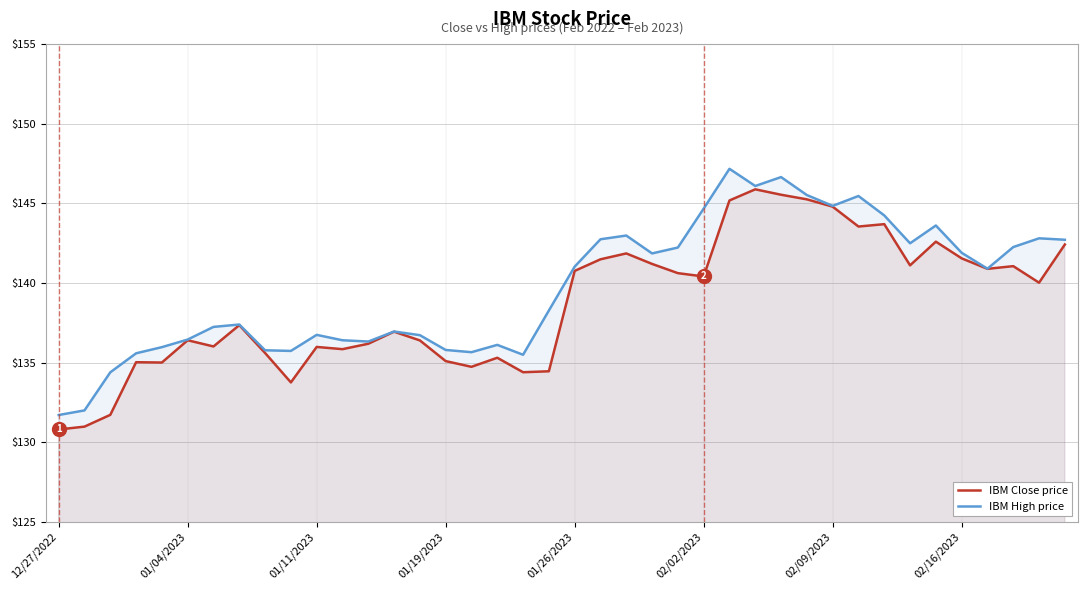

What is the lowest value of the IBM Close price series?

130.8